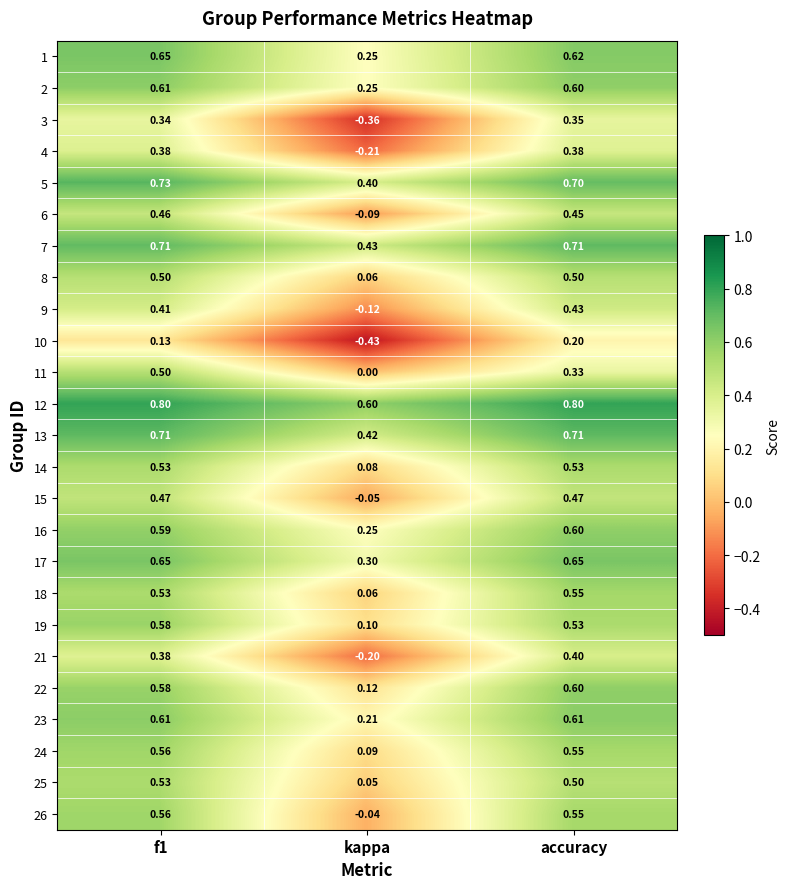

At which category does the chart reach its minimum across all series?

kappa